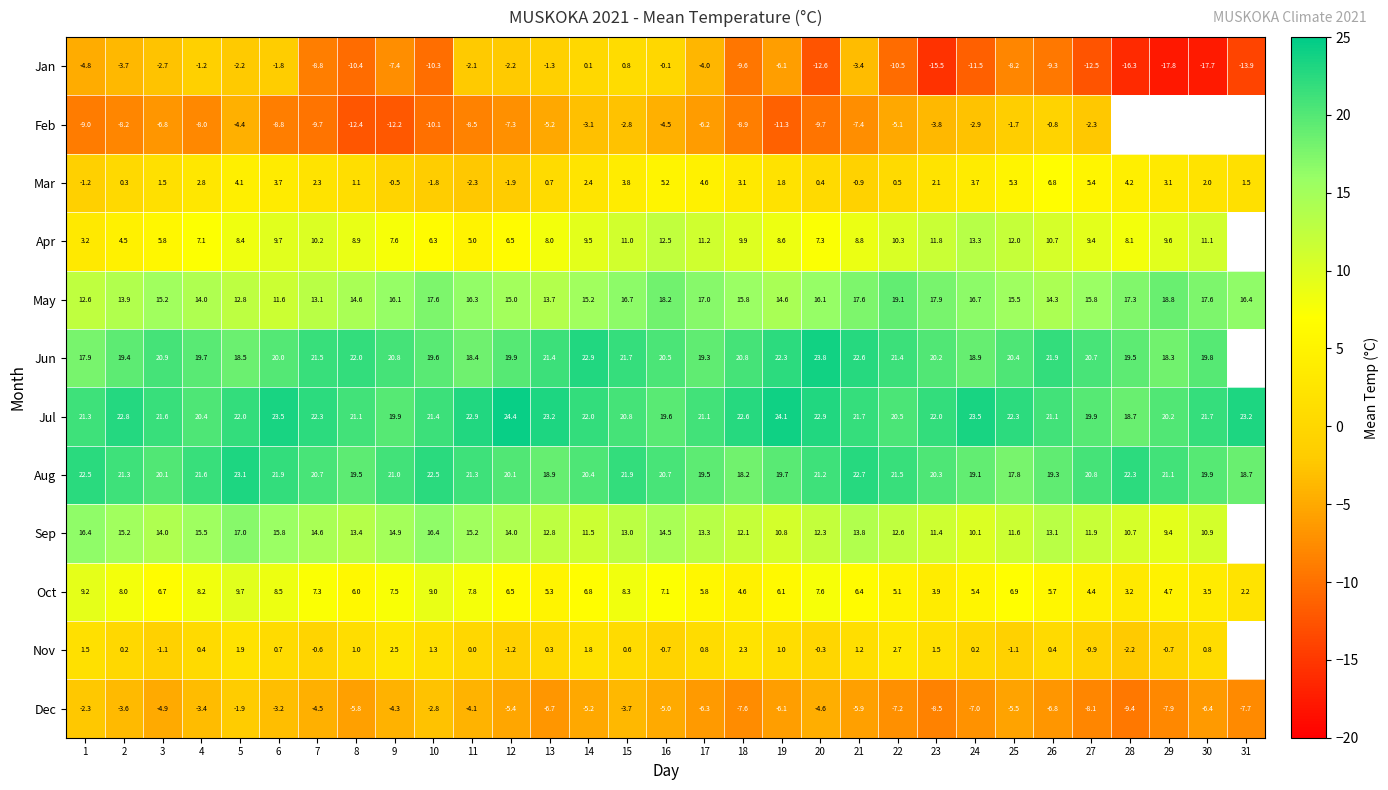

The value of Nov at 3 is -1.1. True or false?

True